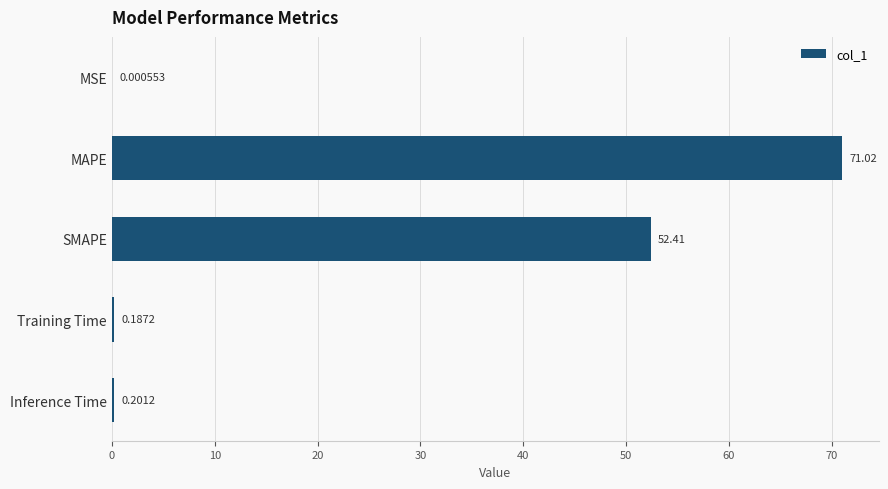

What is the sum of the values at SMAPE and Inference Time?

52.6